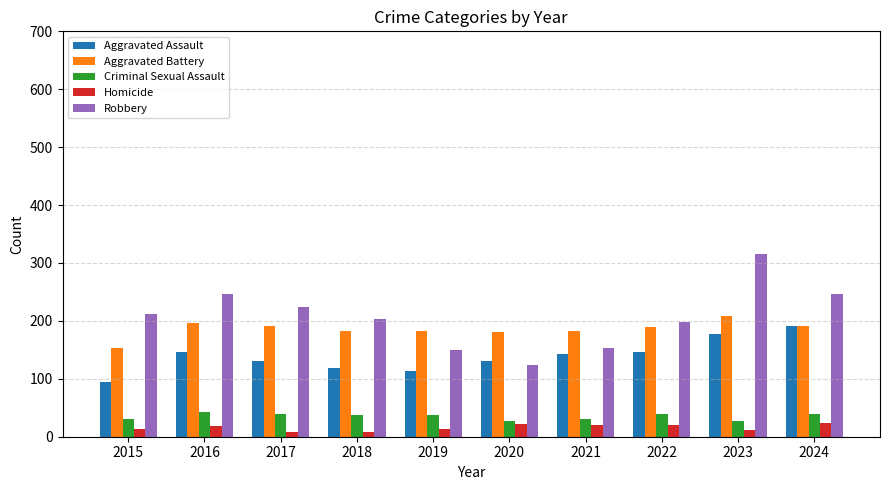

What is the difference between the highest and lowest values at 2022?

177